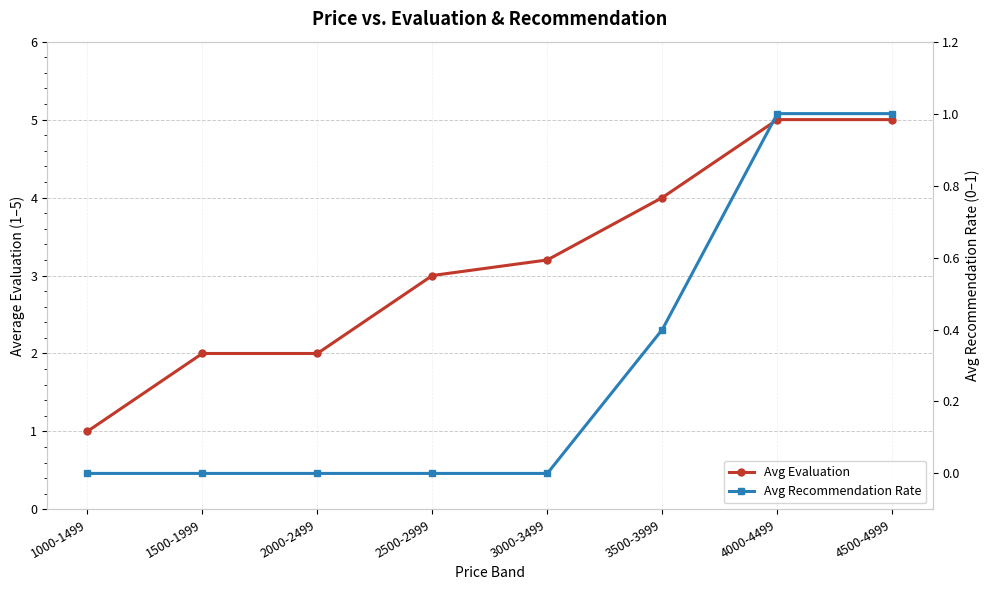

Is the value of Avg Evaluation at 3500-3999 greater than the value of Avg Recommendation Rate at 4000-4499?

Yes